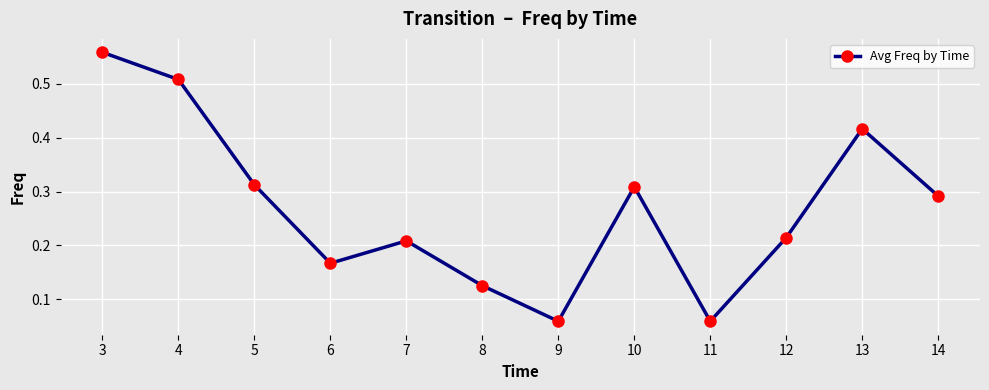

Does the chart have visible grid lines?

Yes